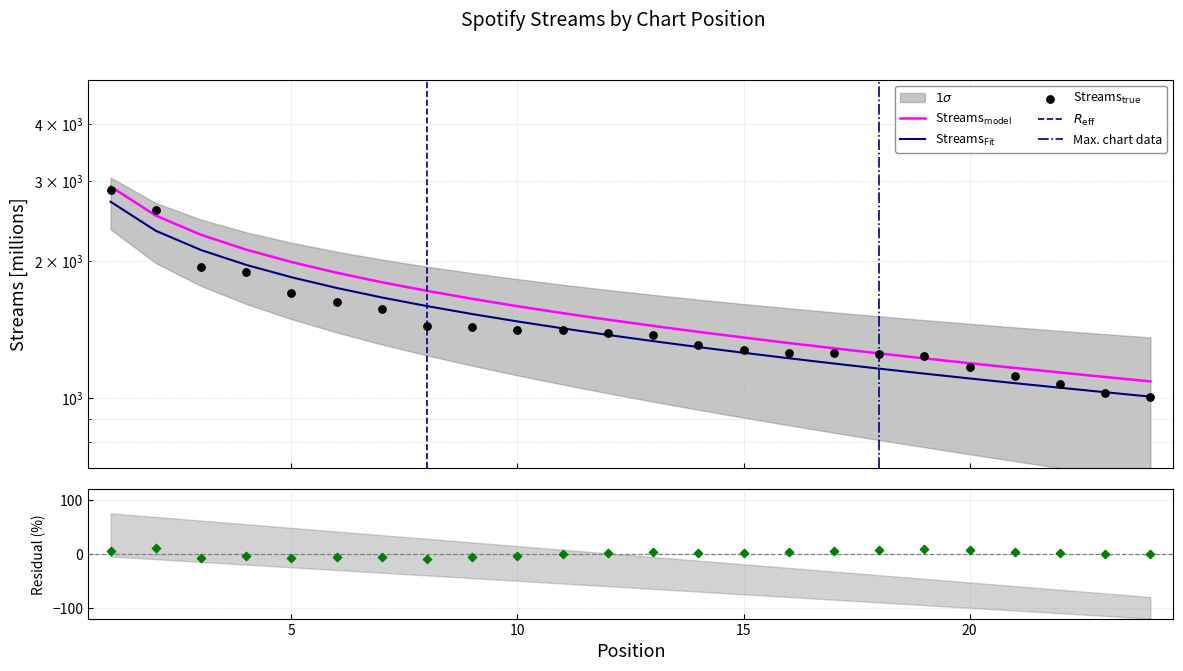

Between 15 and 13, which is larger?

13